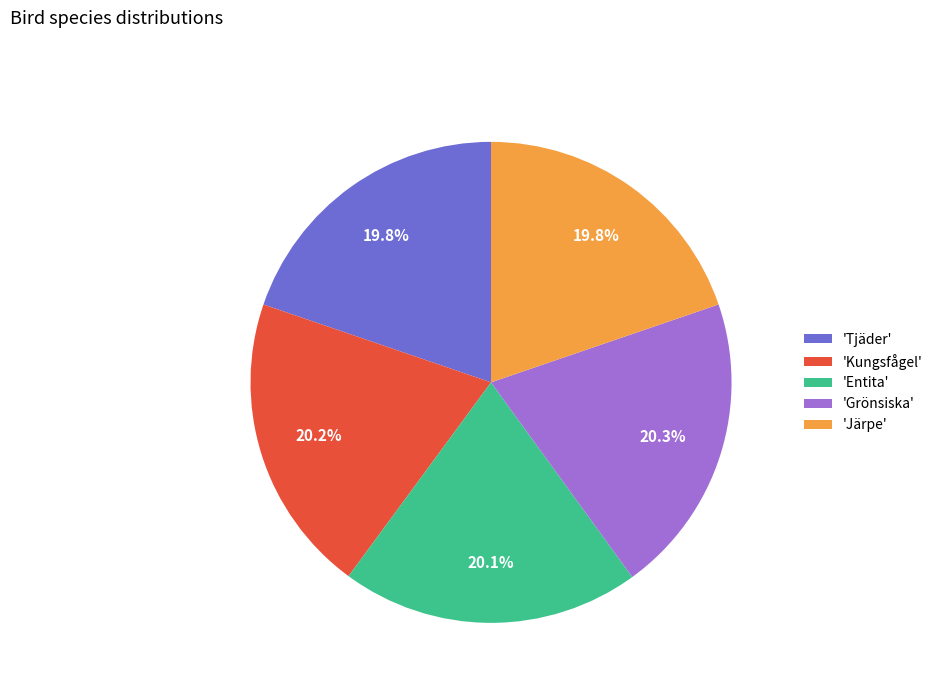

What is the ratio of the value at 'Entita' to the value at 'Kungsfågel'?

1.0